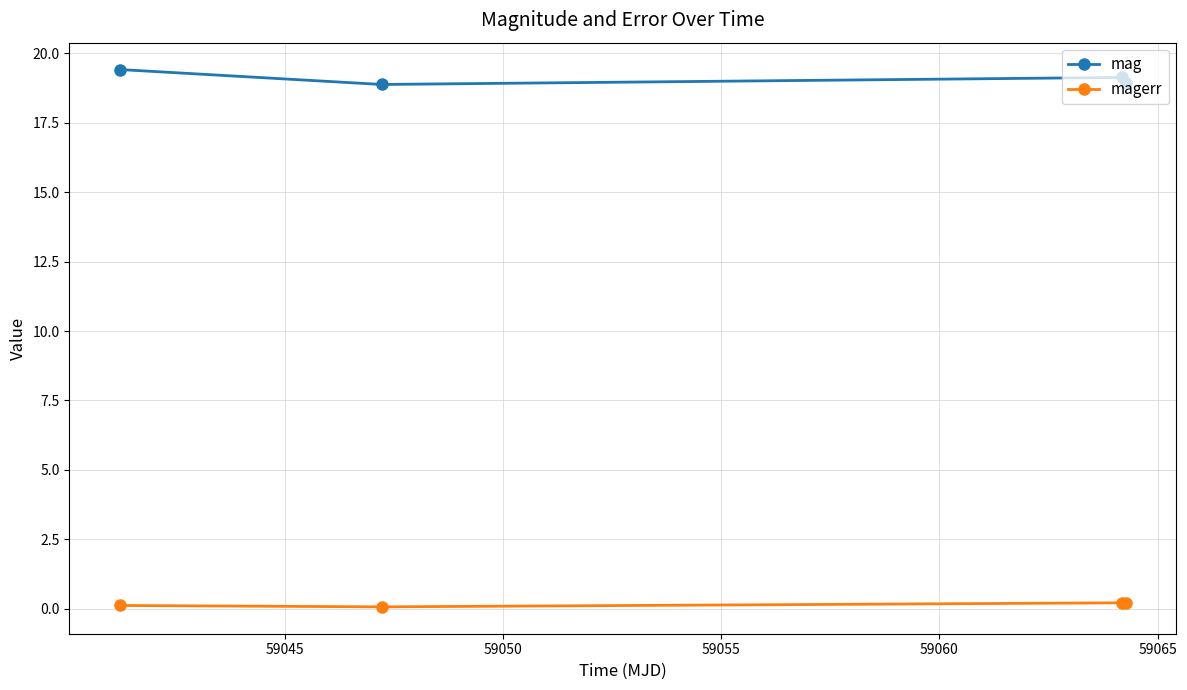

Which series has the largest total across all categories?

mag